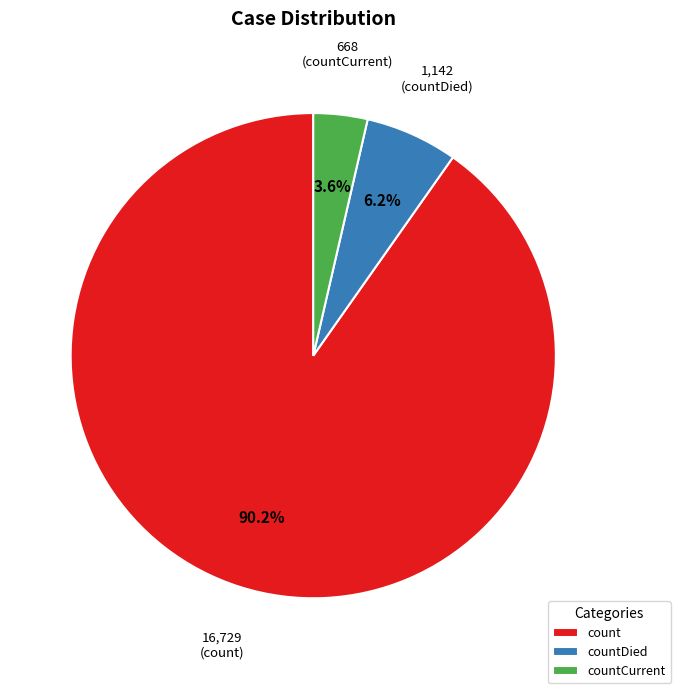

What is the smallest slice in the pie chart?

countCurrent